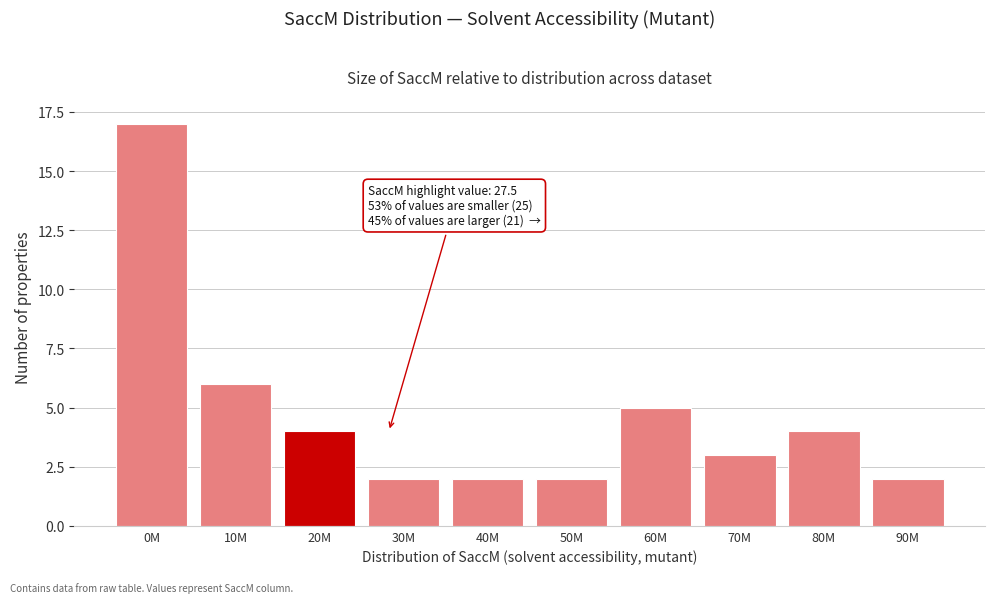

Reading left to right, extract all data points from this chart.

17	6	4	2	2	2	5	3	4	2